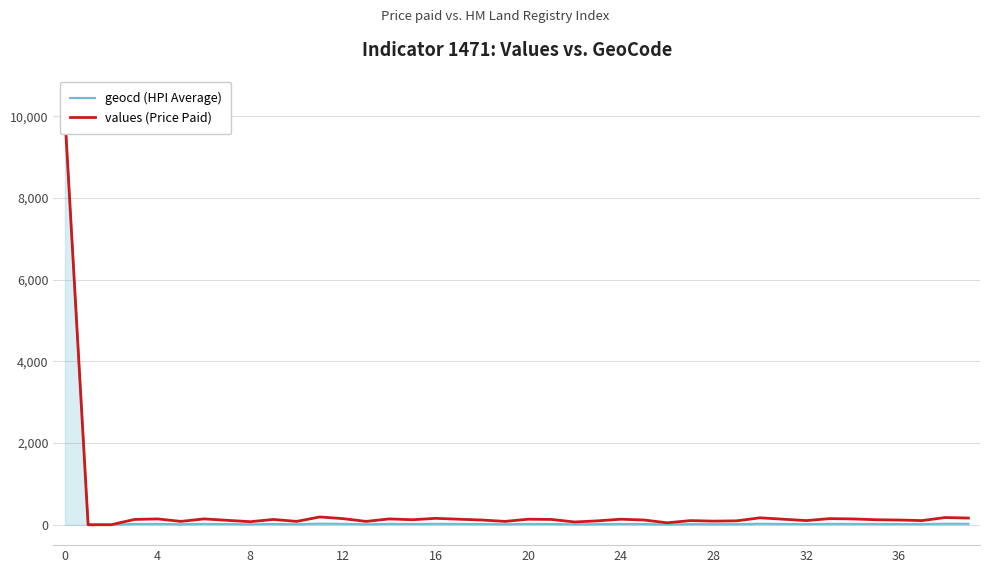

How many values in geocd (HPI Average) are above zero?

38